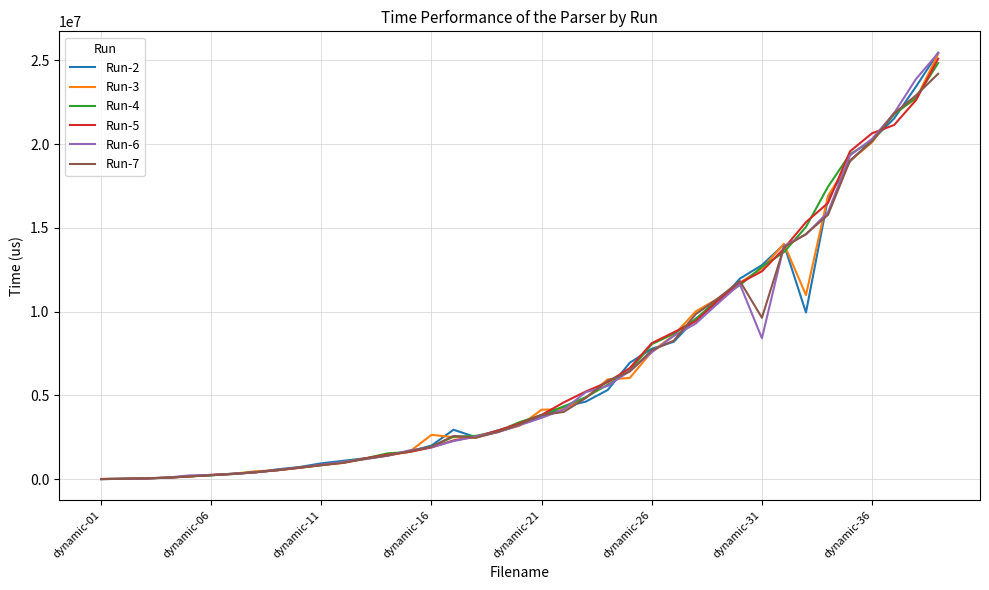

What is the highest value of the Run-7 series?

24192769